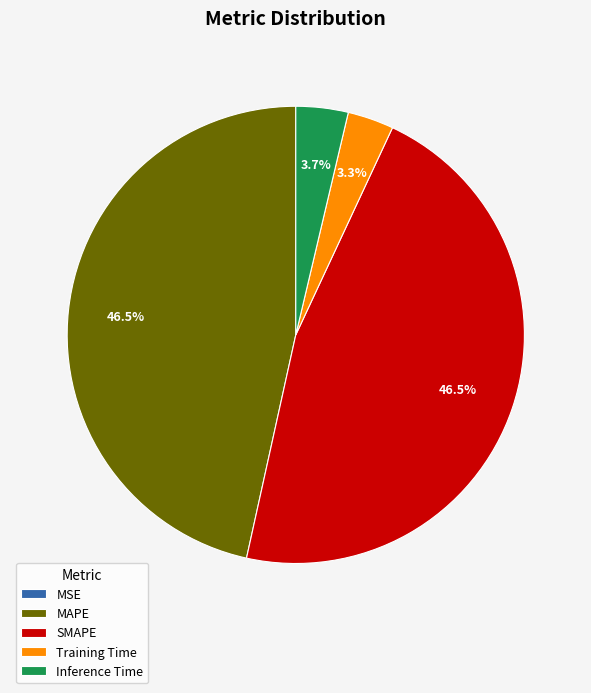

Is there a majority slice in this chart?

No